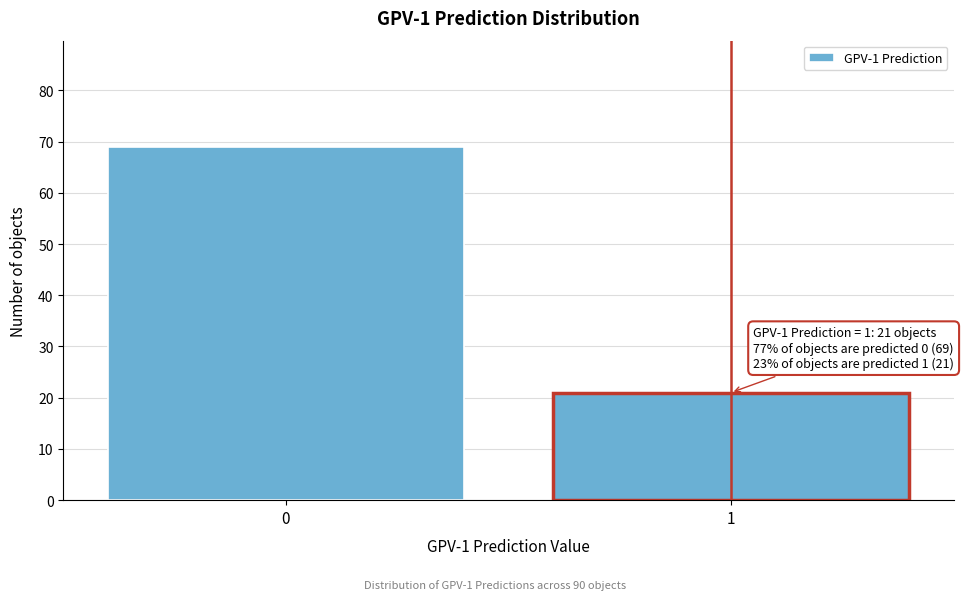

Reading left to right, list all the values displayed in this chart.

0=69	1=21